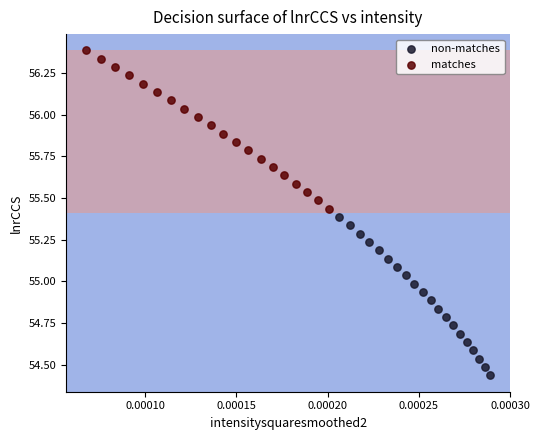

Which series contains the highest Y value?

matches